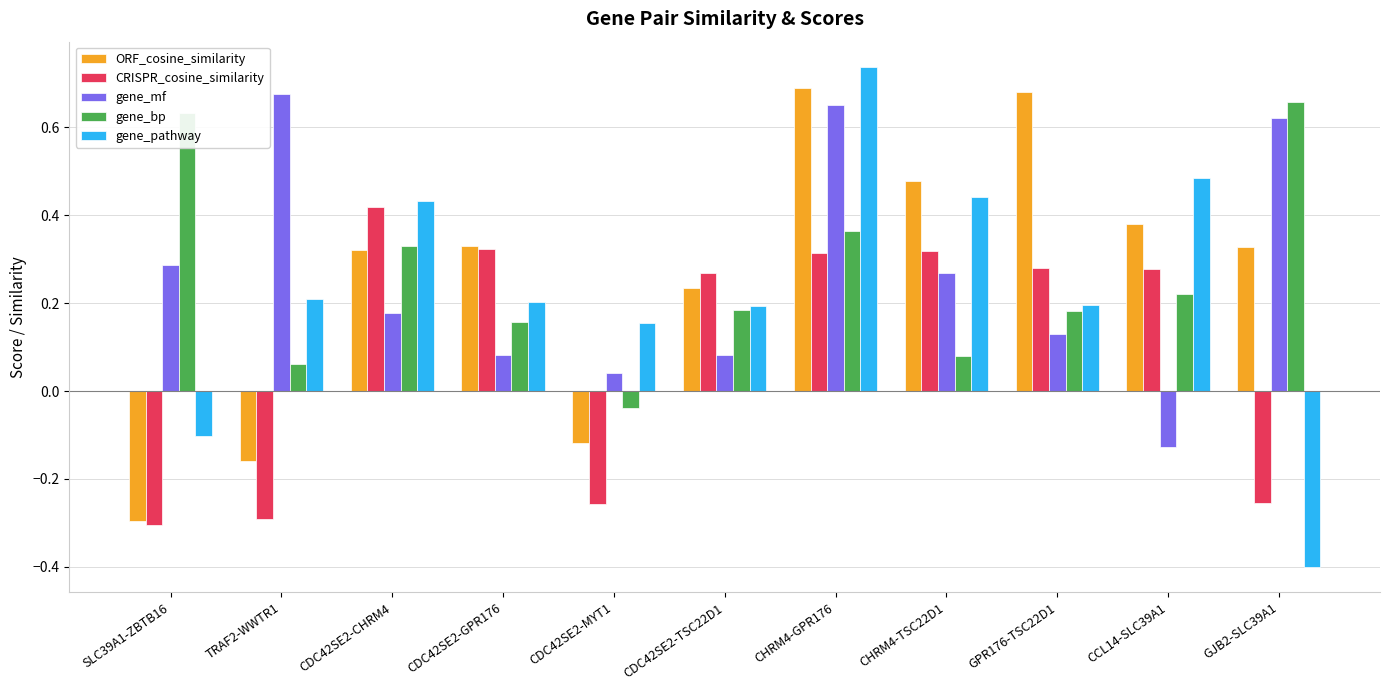

What position from the right is CDC42SE2-TSC22D1?

6